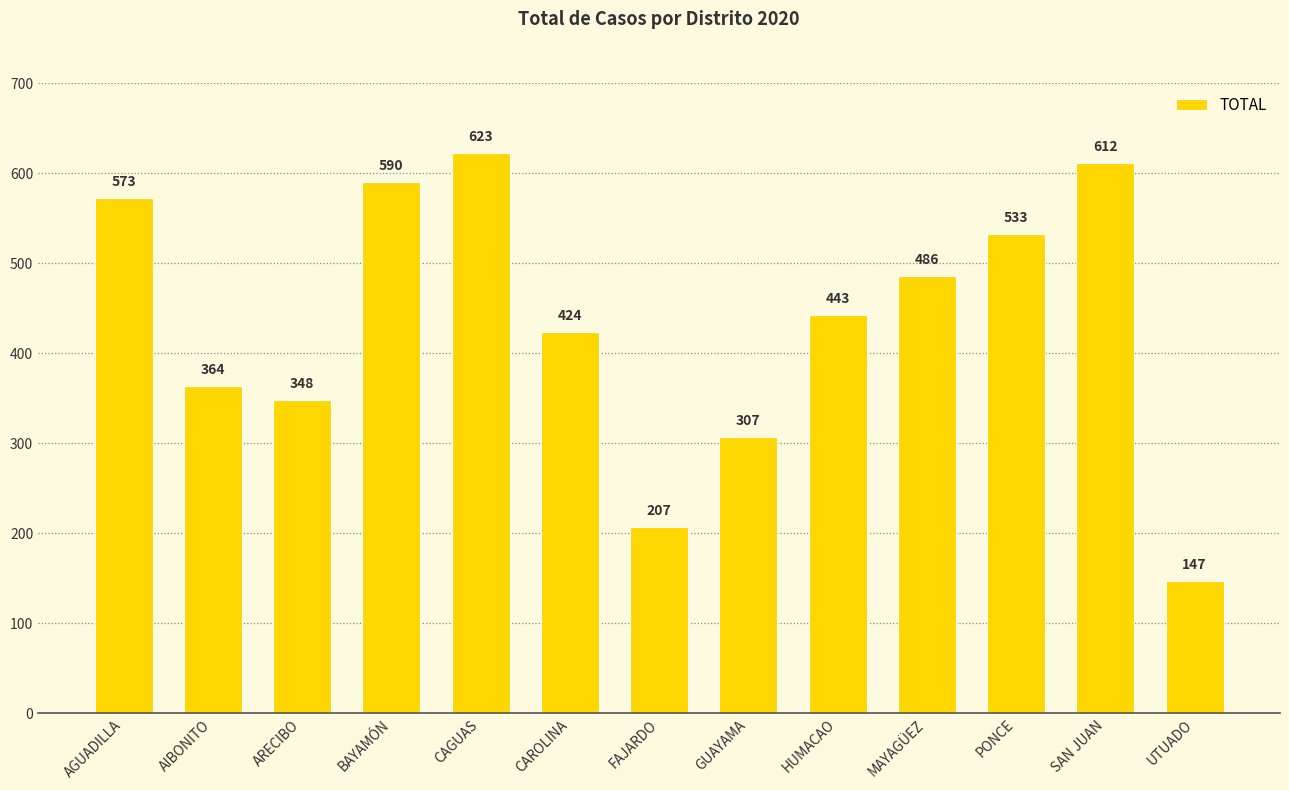

Count the number of categories in the chart.

13